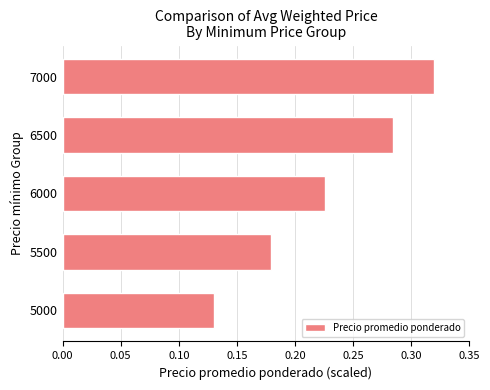

What is the change in value from 5500 to 7000?

+0.1